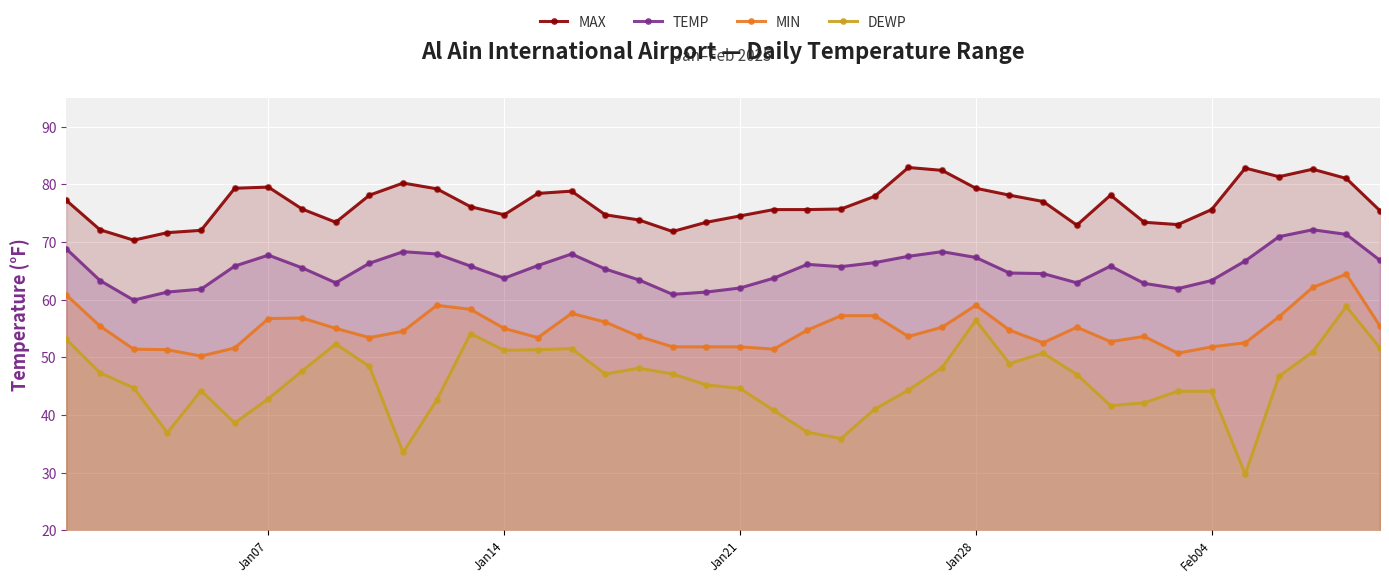

Is the value of DEWP at Jan28 greater than the value of TEMP at Jan28?

No